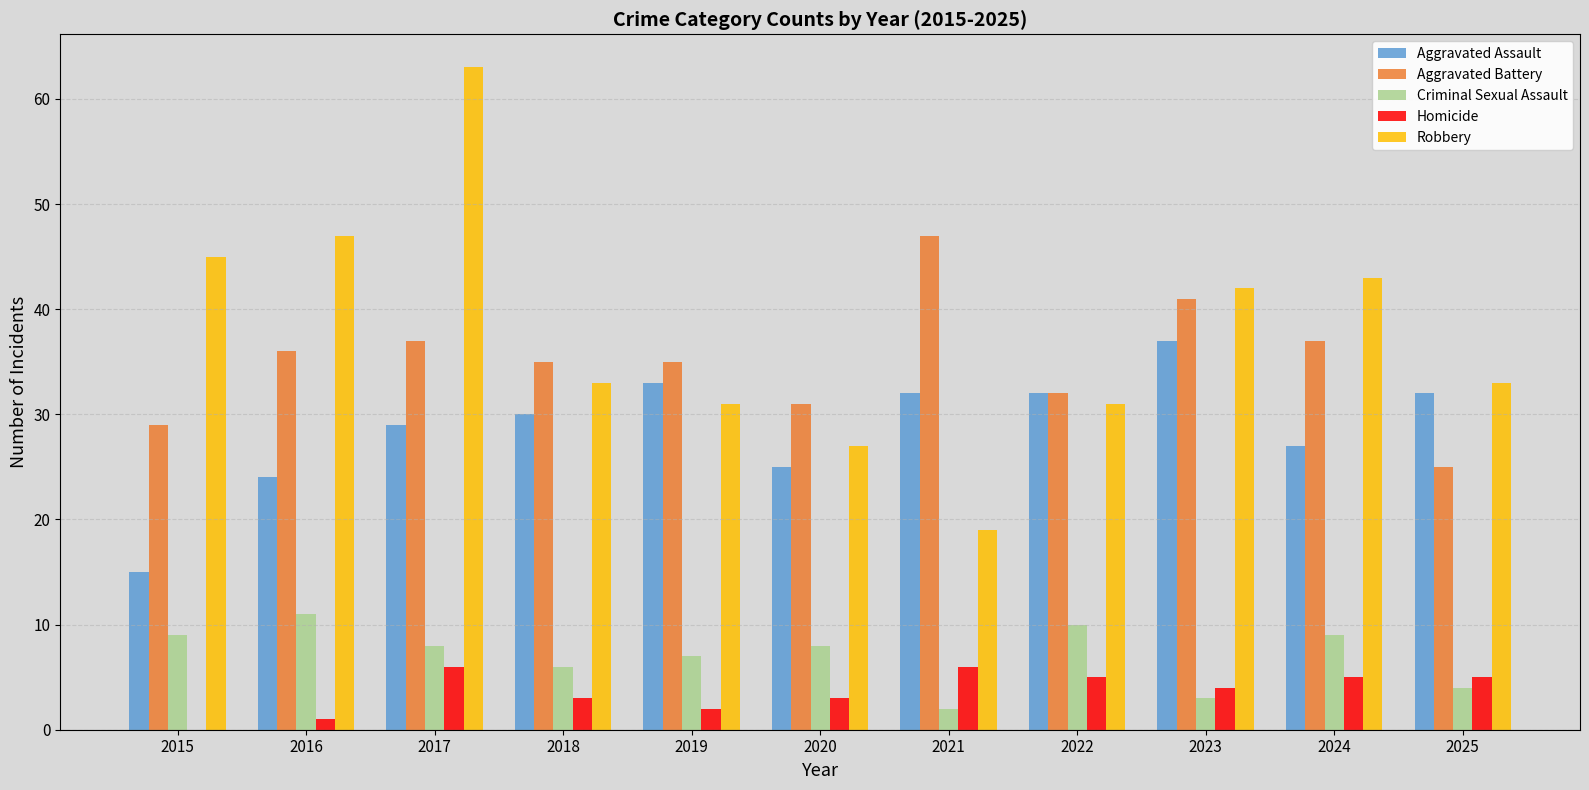

Are the bars grouped side by side (vs. stacked)?

Yes